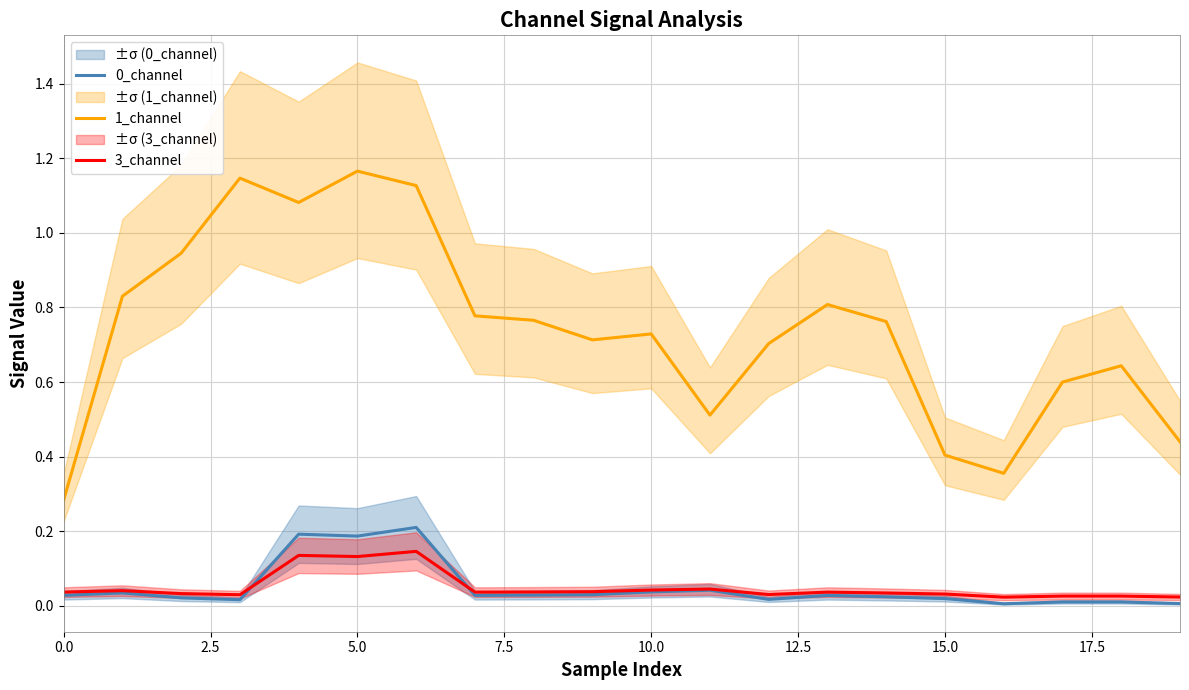

Which series has the largest total across all categories?

1_channel